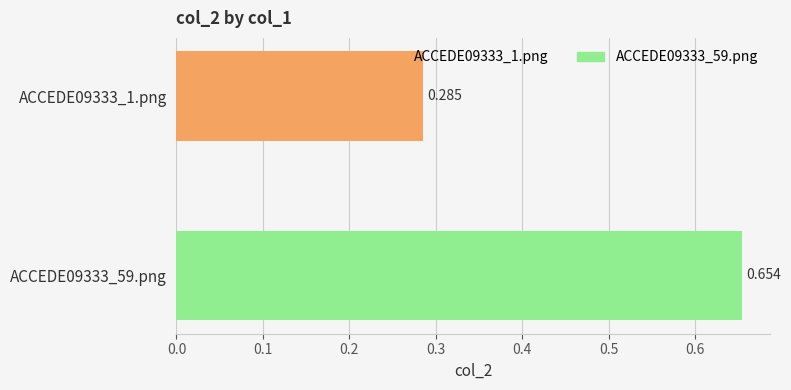

What is the sum of all values?

0.9